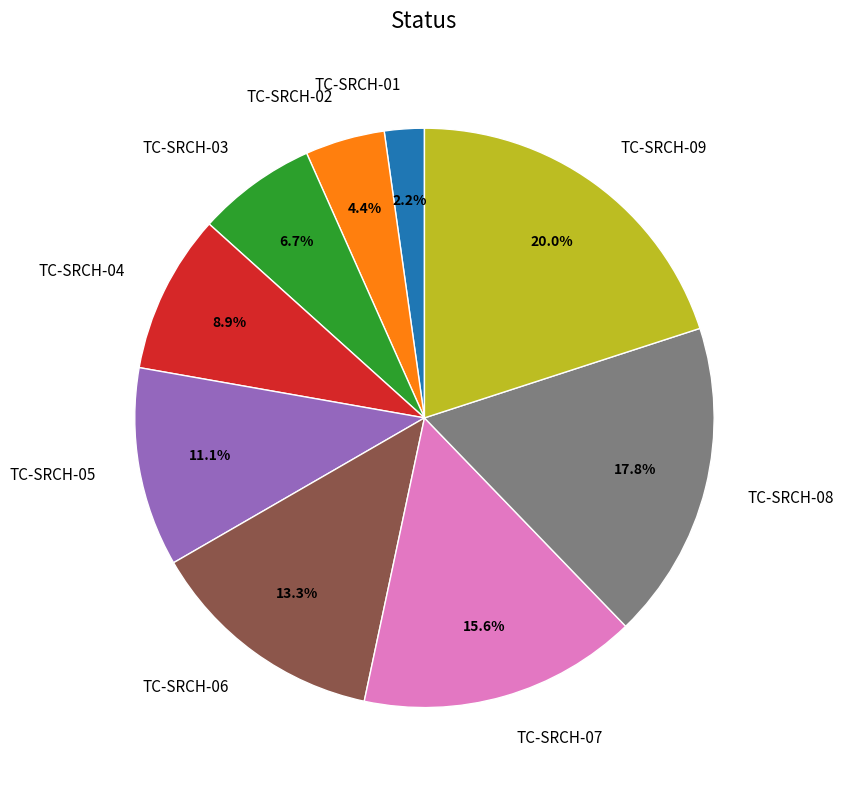

How many slices are in this pie chart?

9